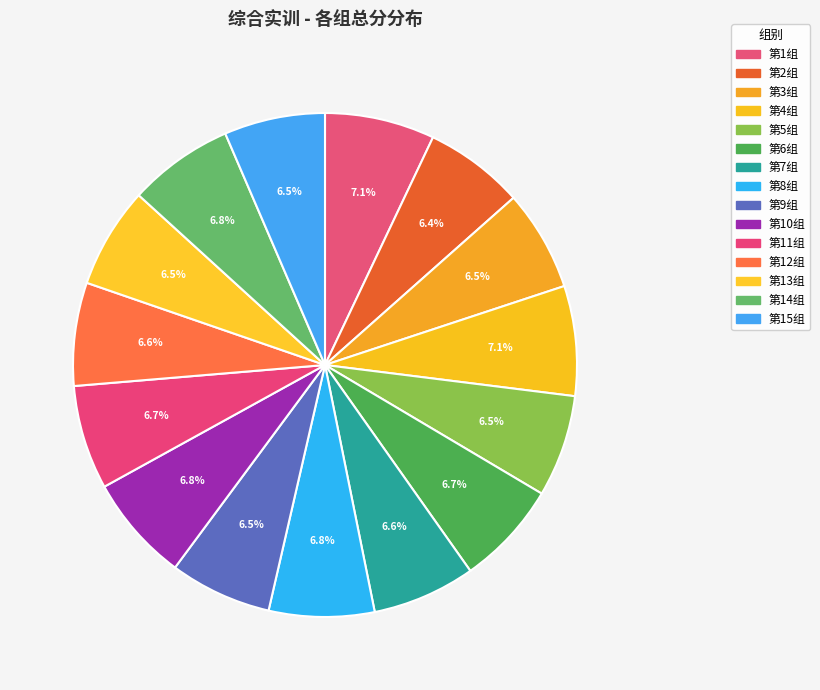

What is the smallest slice in the pie chart?

第2组